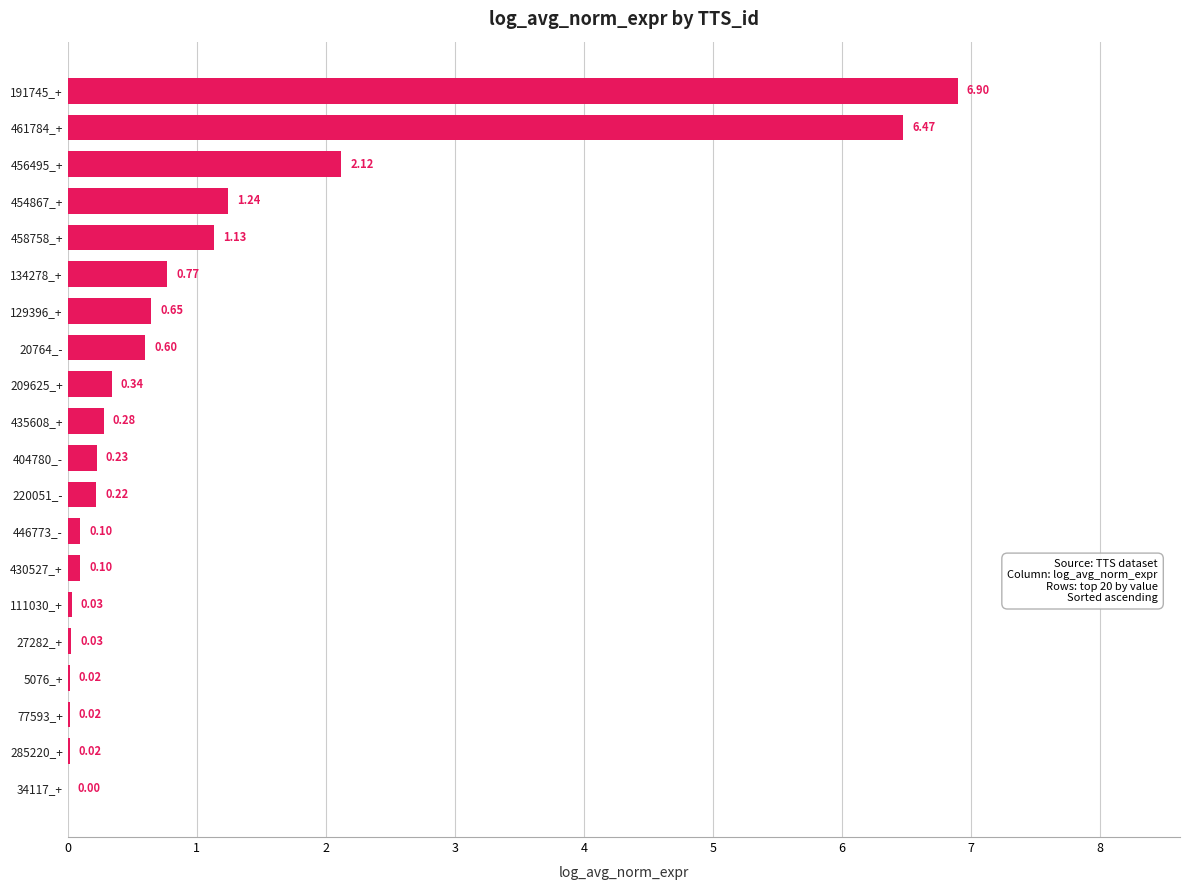

Between 220051_- and 27282_+, which is larger?

220051_-